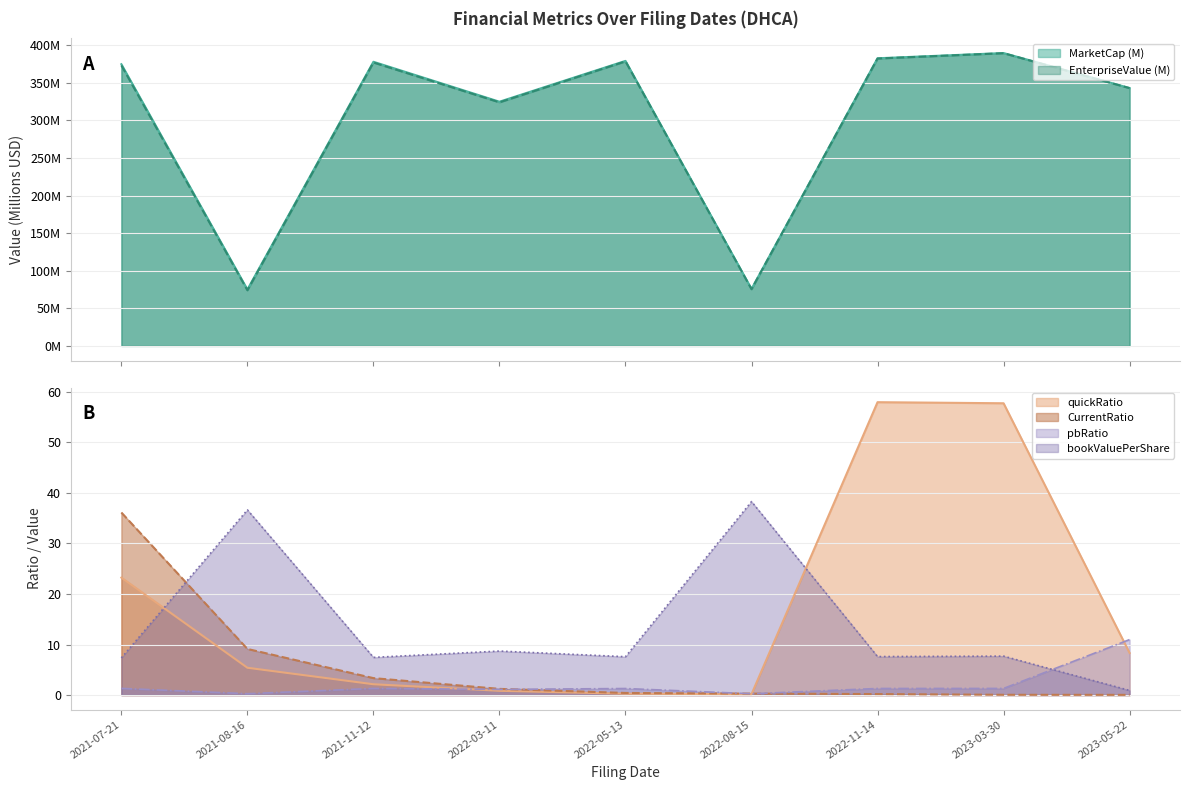

What is the sum of all pbRatio values?

19.1